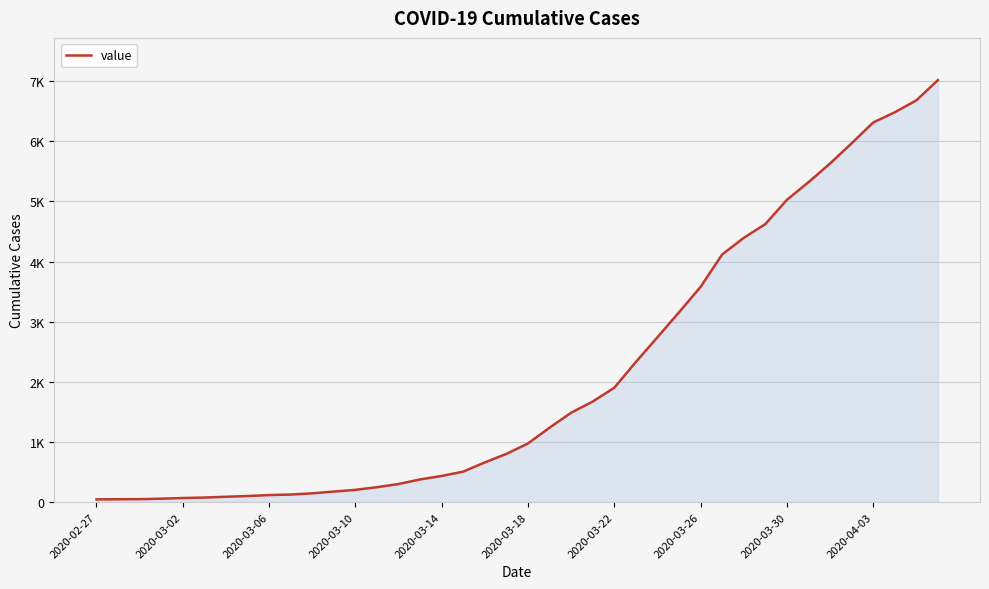

Does the chart display data point markers on the line(s)?

No